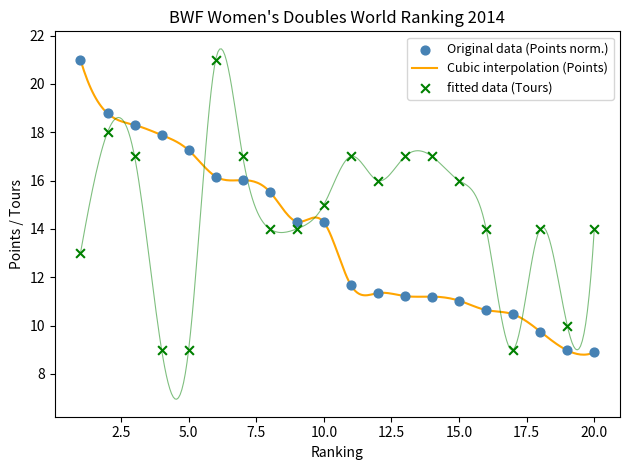

At how many categories does at least one series exceed 17?

6